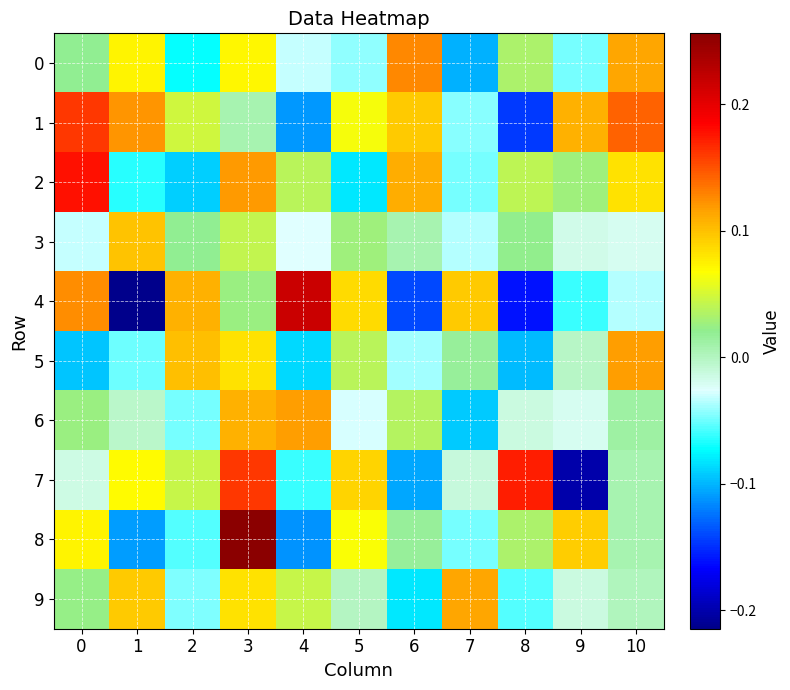

What is the total value across all series at 10?

0.4